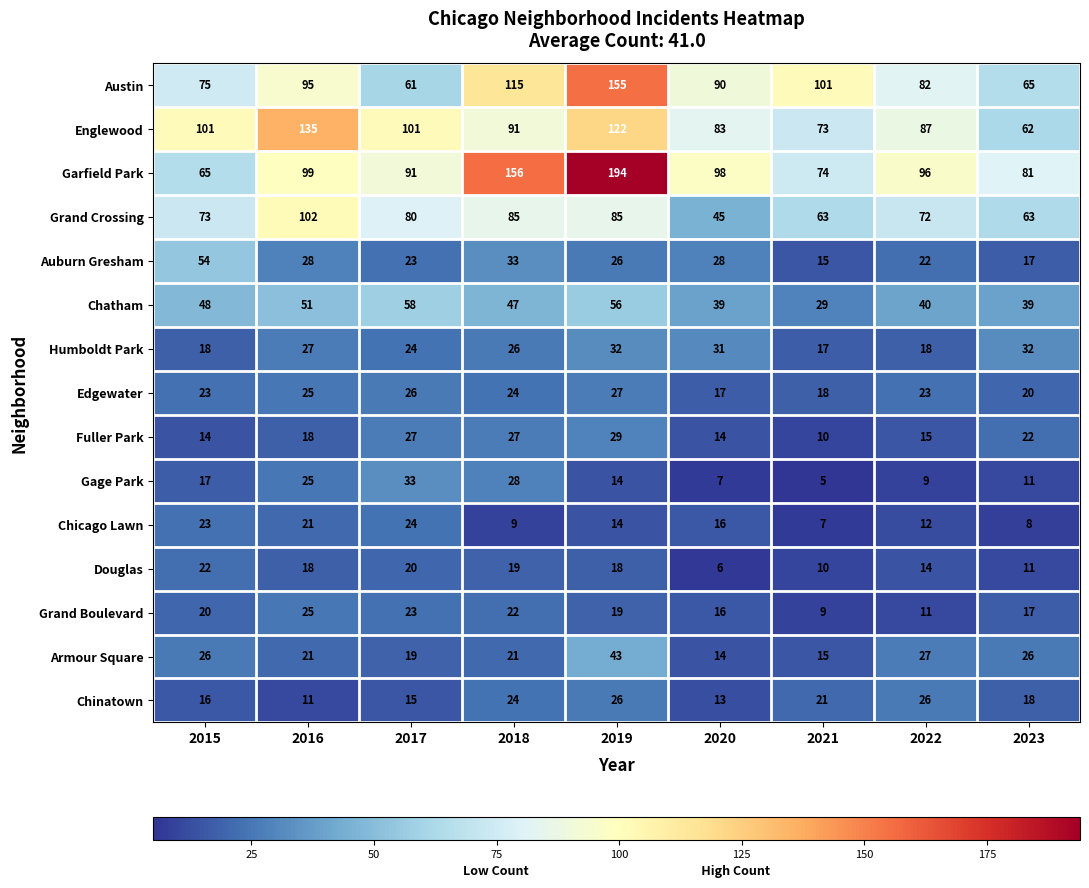

The value of Garfield Park at 2021 is 74. True or false?

True